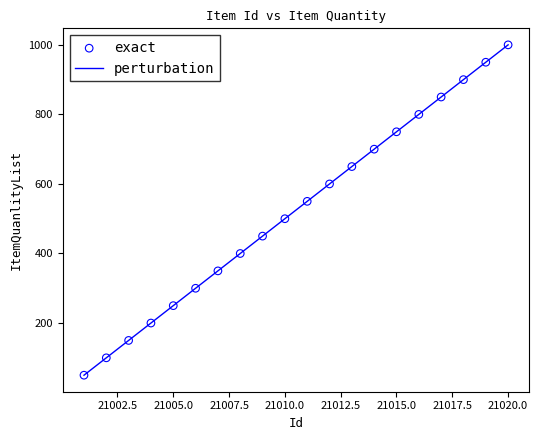

What is the range of Y values (max minus min)?

950